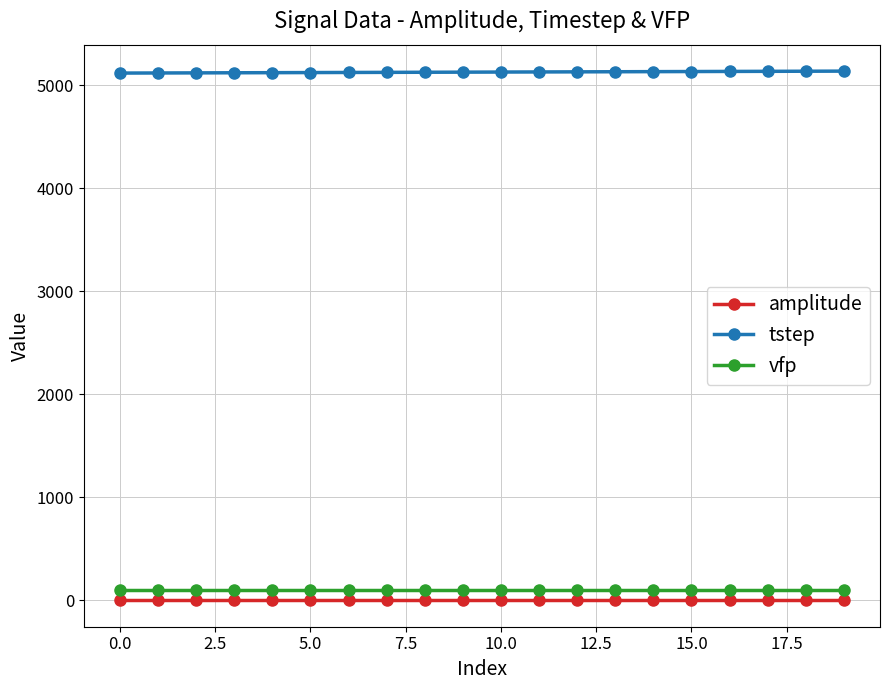

How many lines are shown in the chart?

3